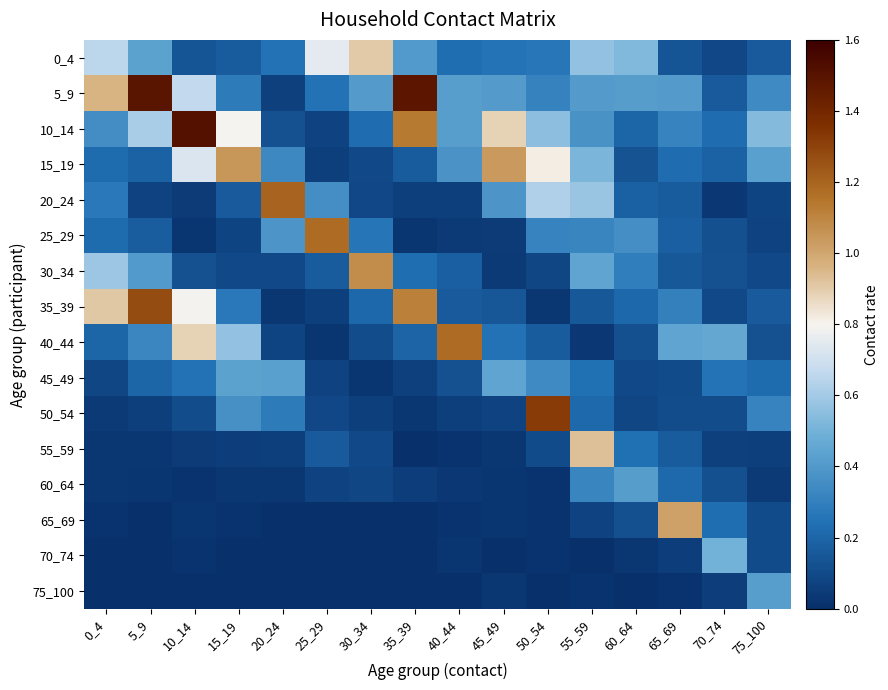

Between 25_29 and 60_64, which series saw the biggest shift?

25_29